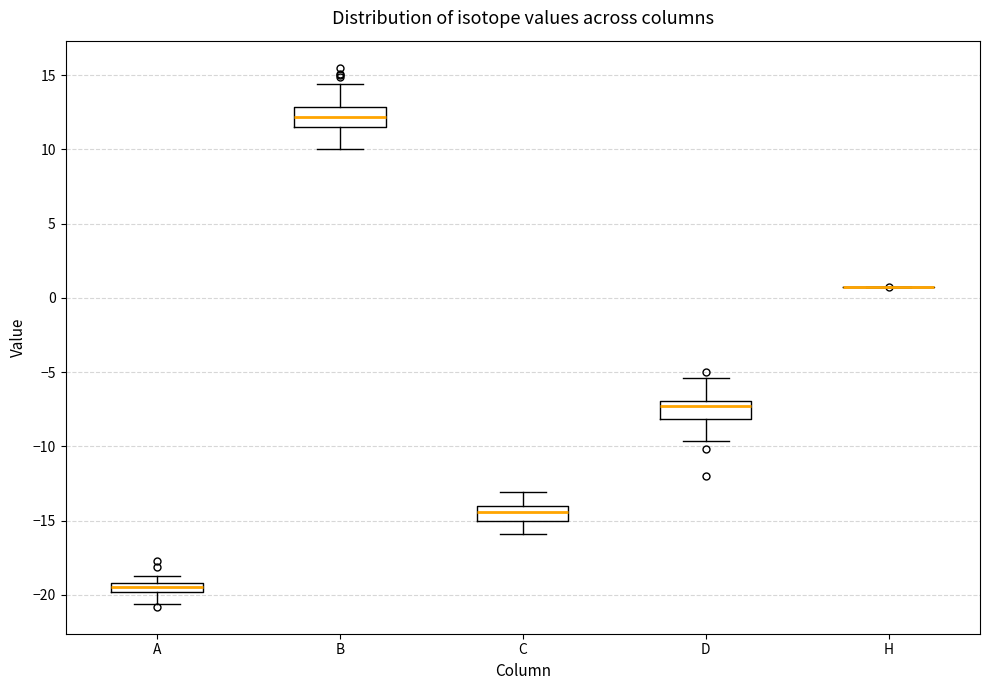

Where does the upper whisker of the box for C end on the y-axis? The values are not printed on the chart, so give them approximately, as read against the axis.

-13.0